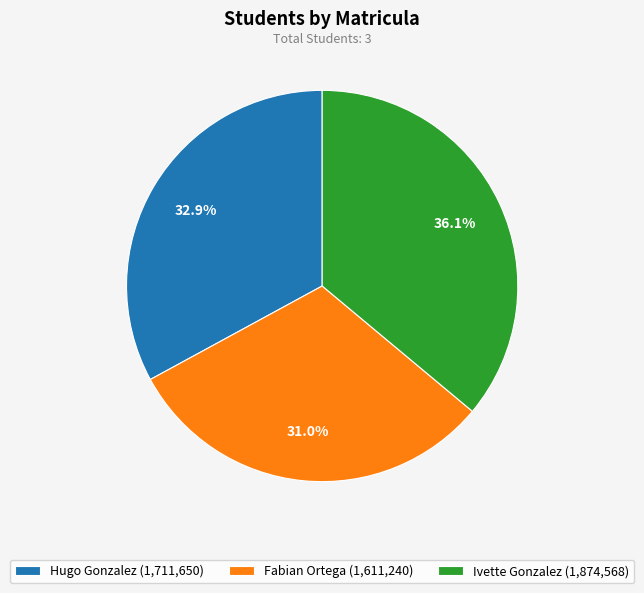

To the nearest percent, what portion does Hugo Gonzalez represent?

33%